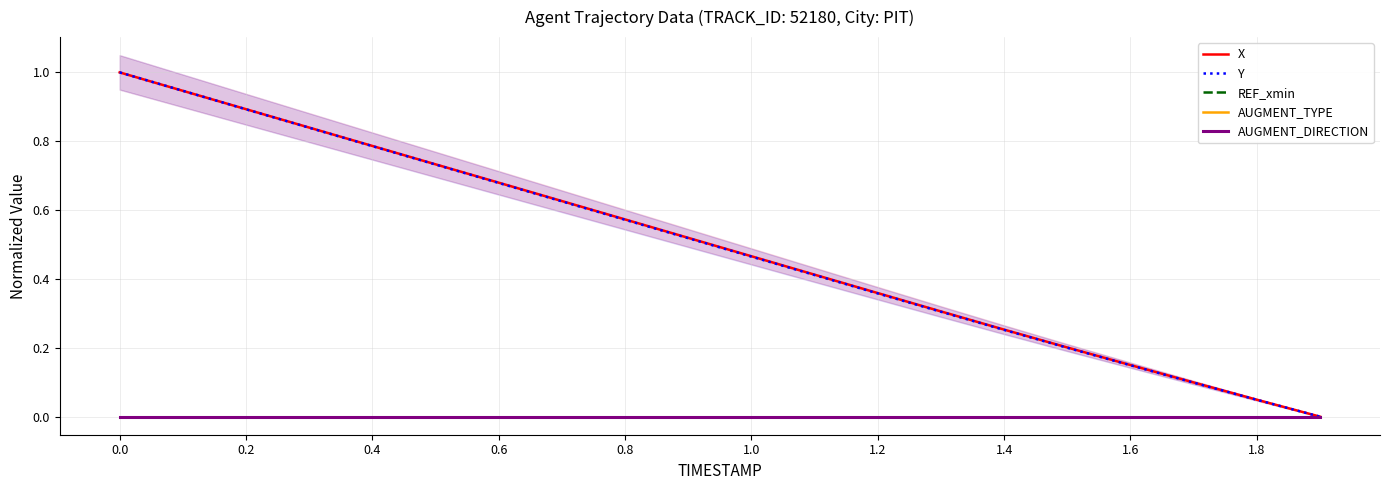

True or false: Y and AUGMENT_DIRECTION cross at least once.

False